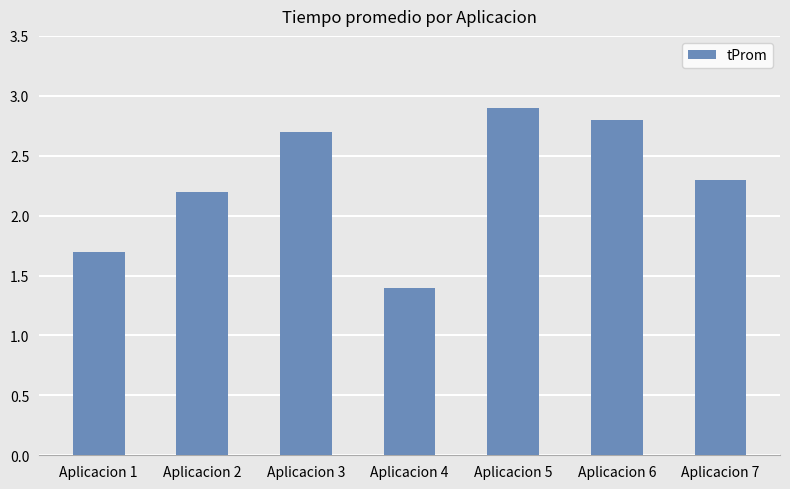

What is the approximate value at Aplicacion 3?

2.7